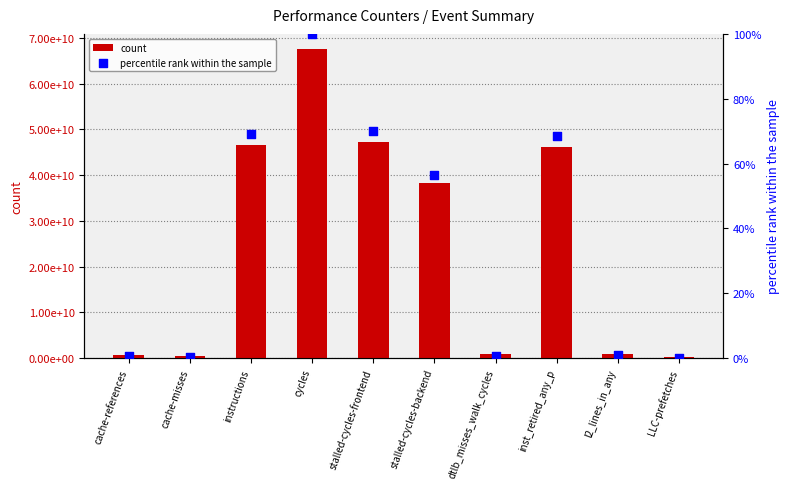

Which series reaches the minimum Y coordinate?

percentile rank within the sample